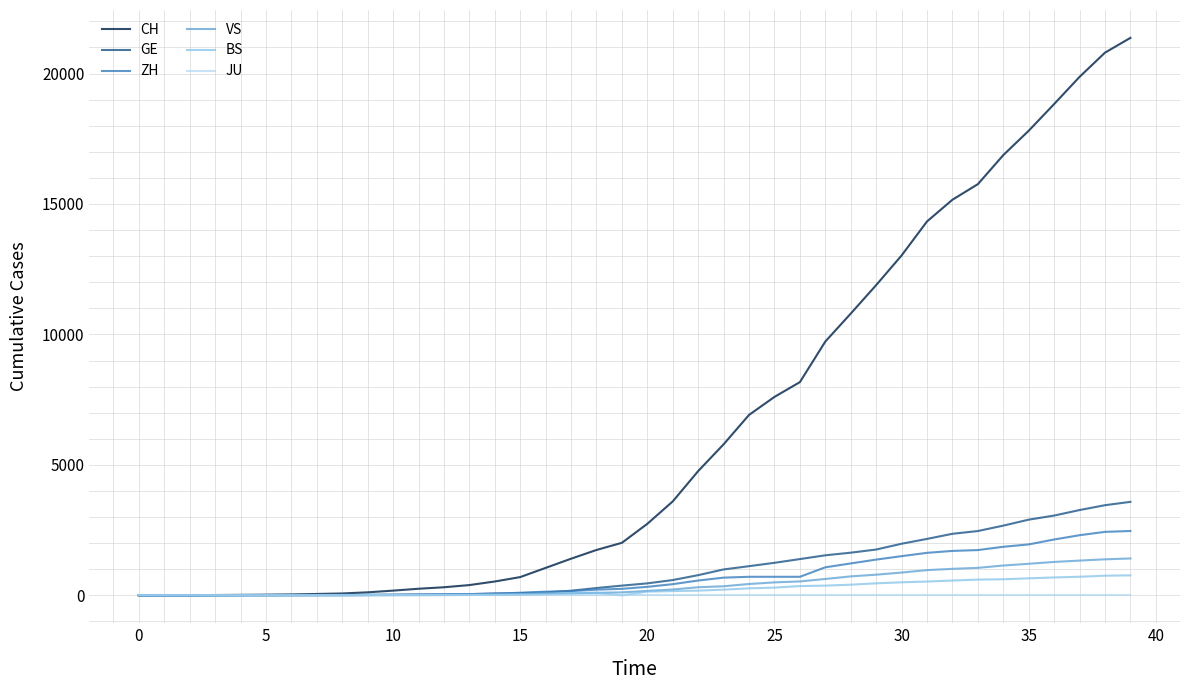

Which series has the largest total across all categories?

CH